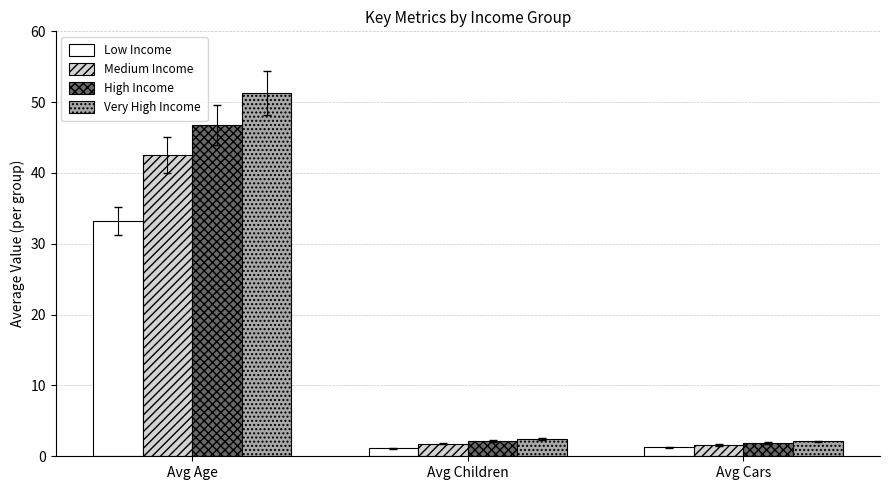

Which series has the largest range (max minus min)?

Very High Income